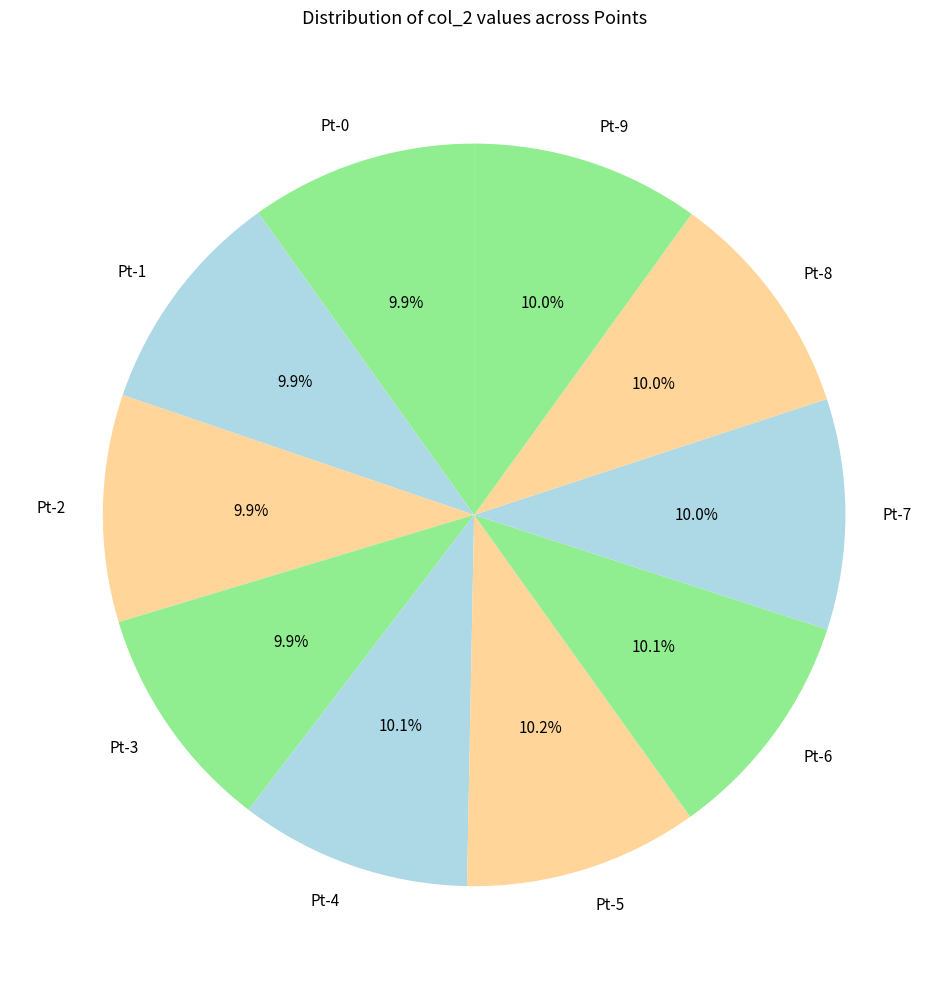

What is the ratio of the value at Pt-0 to the value at Pt-7?

1.0